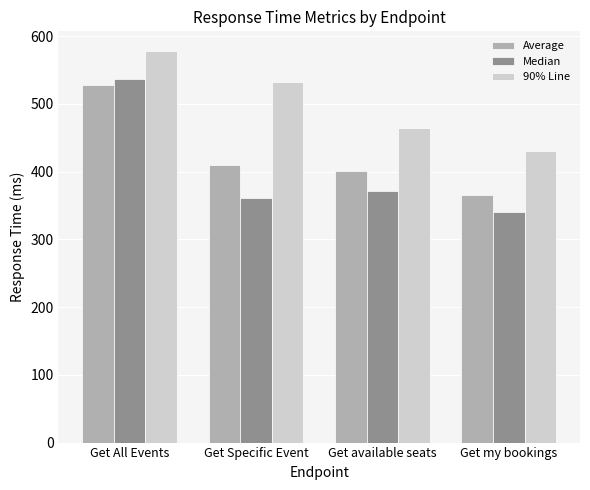

What is the sum of all Average values?

1702